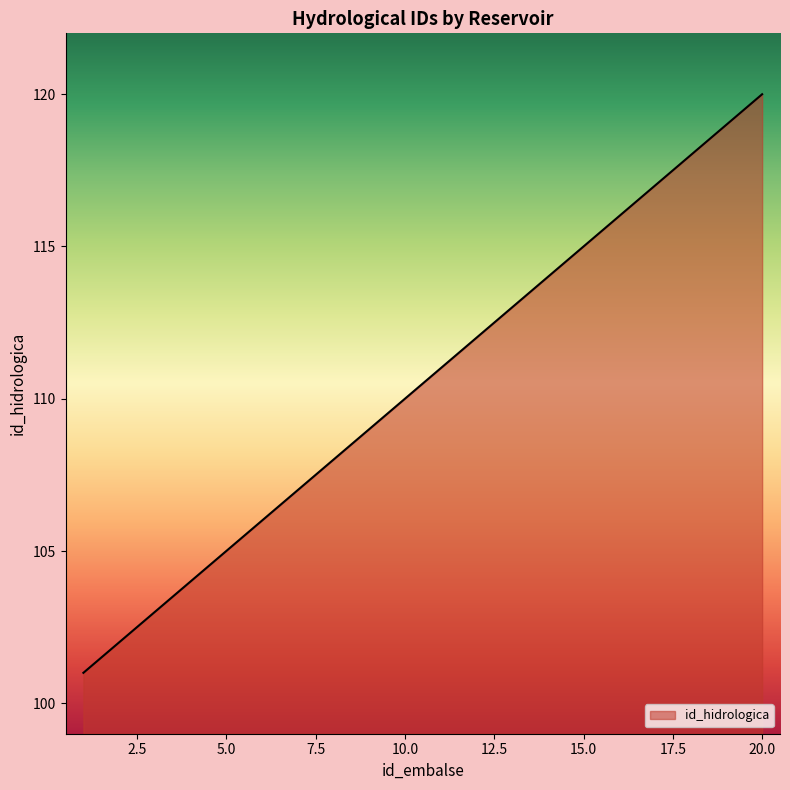

What is the maximum value shown in the chart?

120